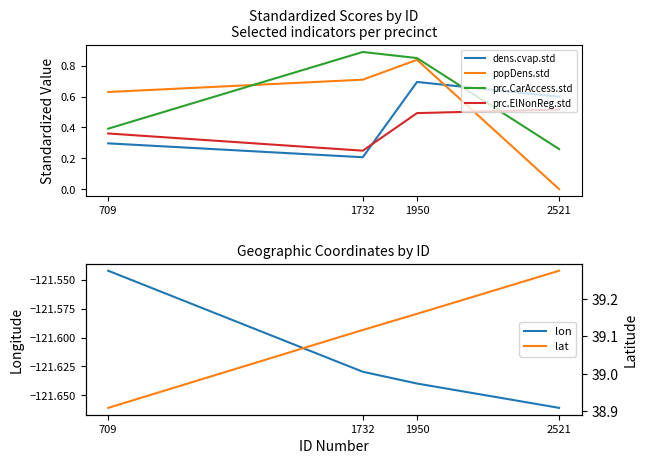

Where is the first local maximum for dens.cvap.std?

1950